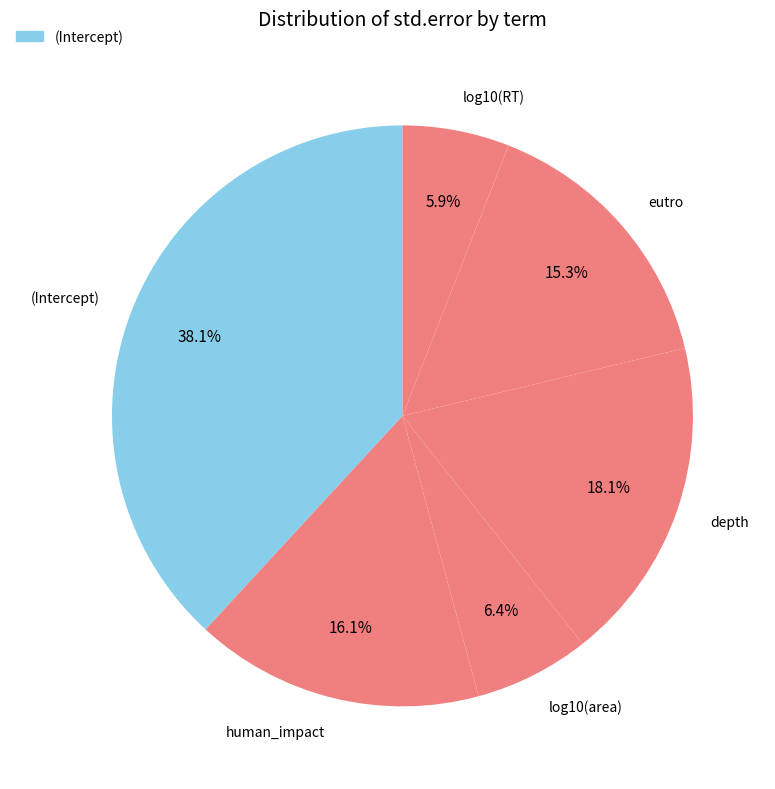

Is there a majority slice in this chart?

No